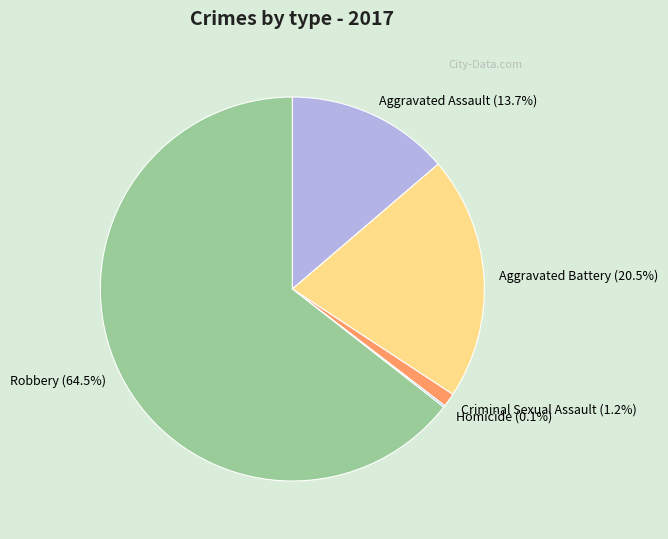

Which slice represents more than half of the pie?

Robbery